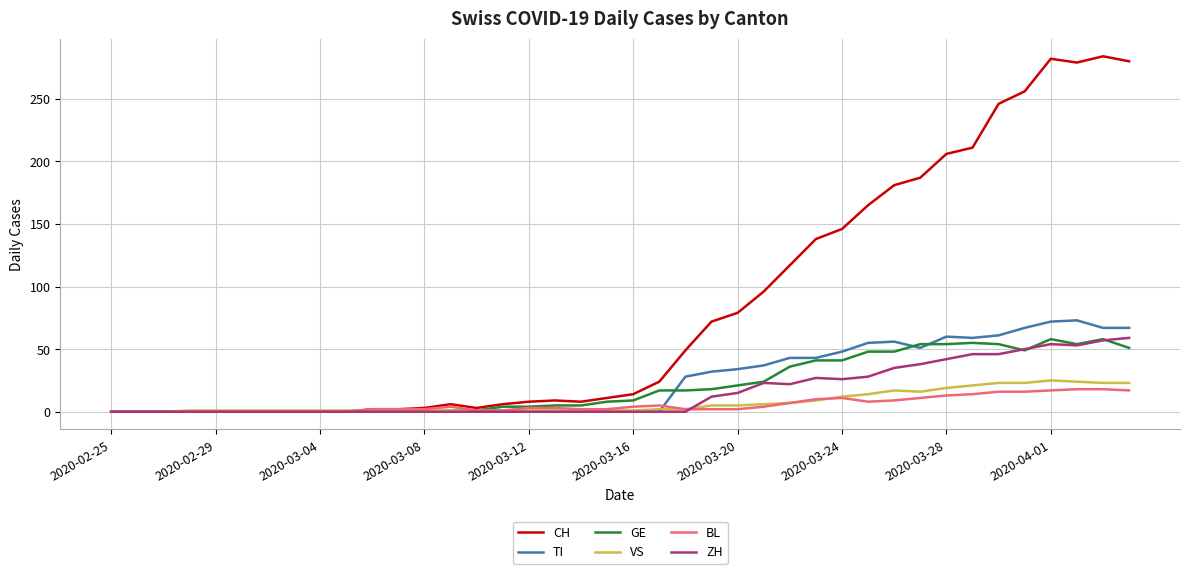

Which series has the largest range (max minus min)?

CH